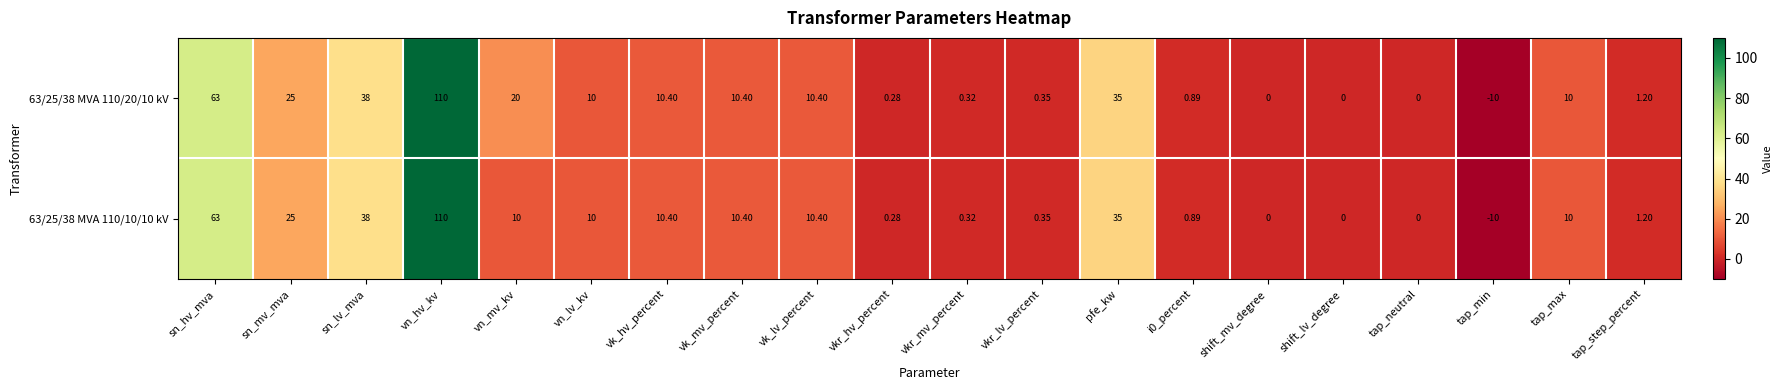

Which label corresponds to the smallest value in the chart?

tap_min